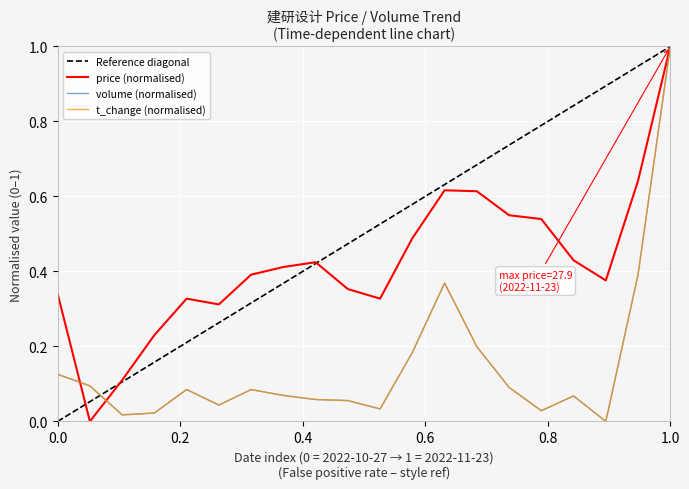

How many times do price and t_change cross each other?

2